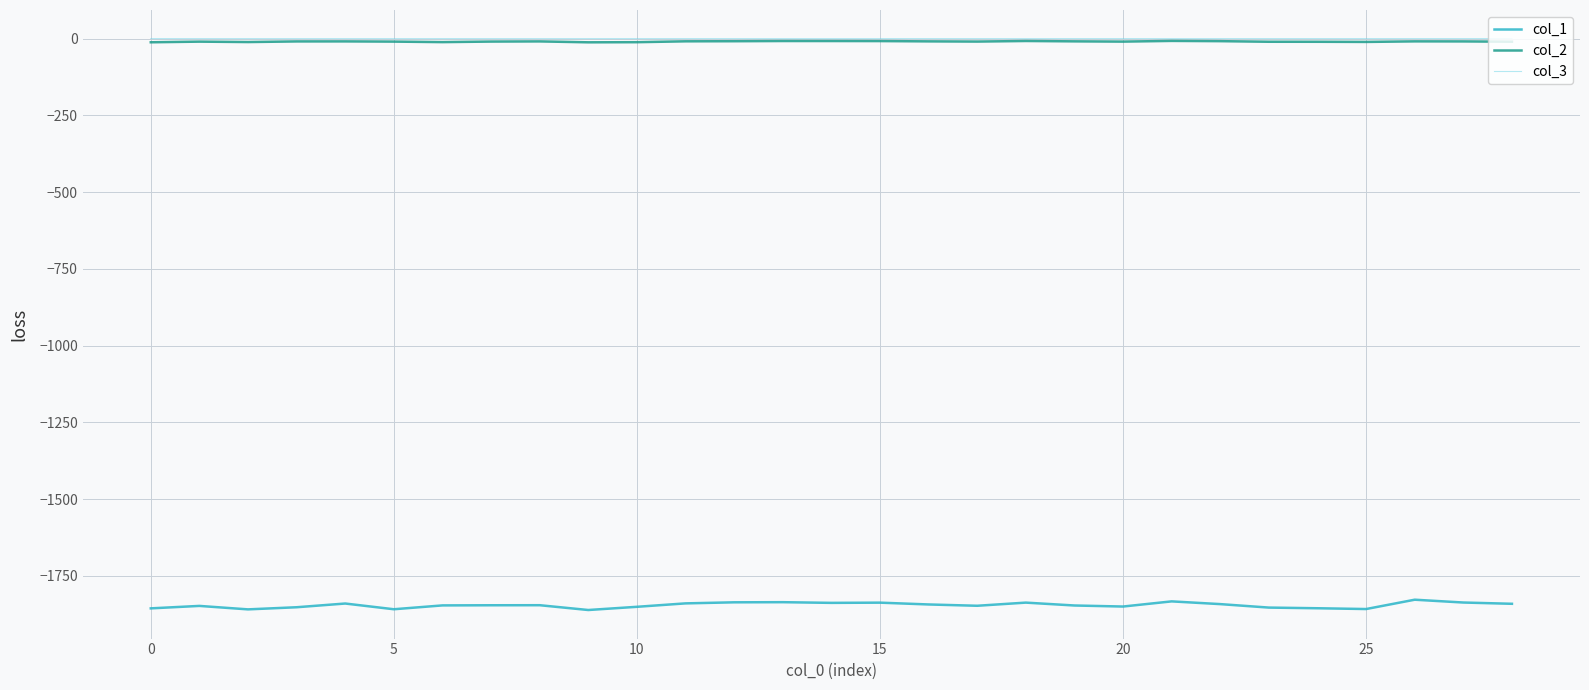

Which series has the largest range (max minus min)?

col_1